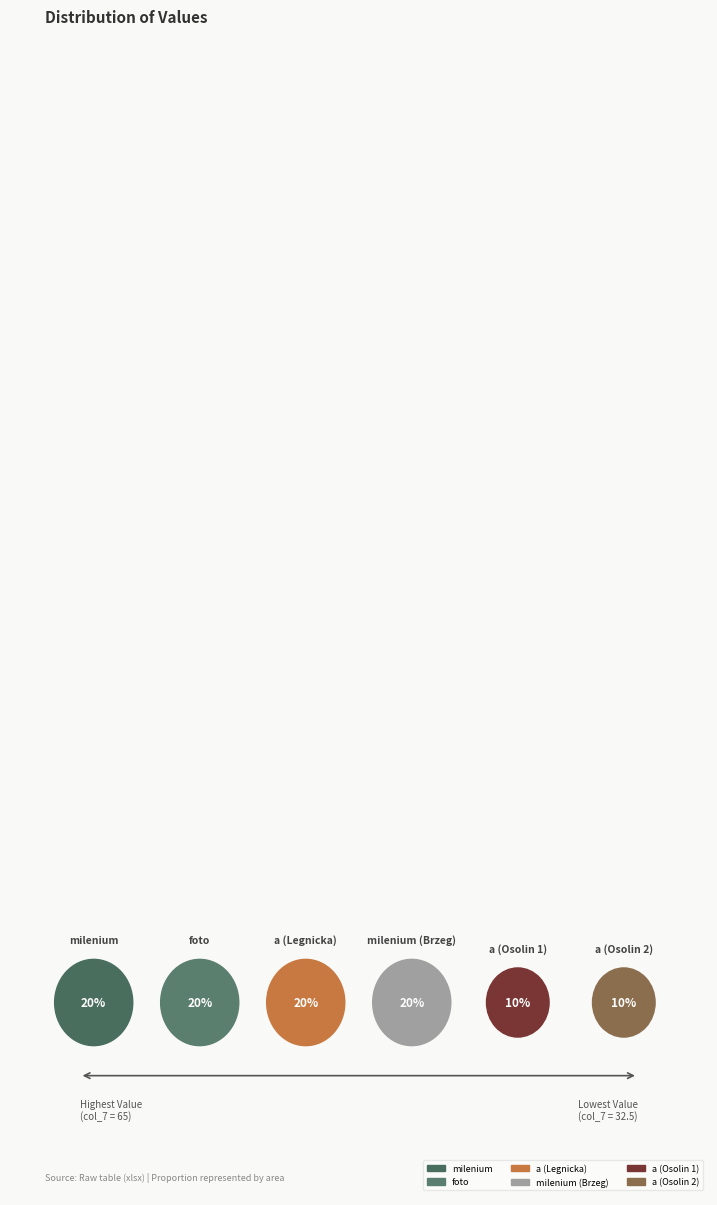

True or false: a (Osolin 1) accounts for 10% of the total.

True